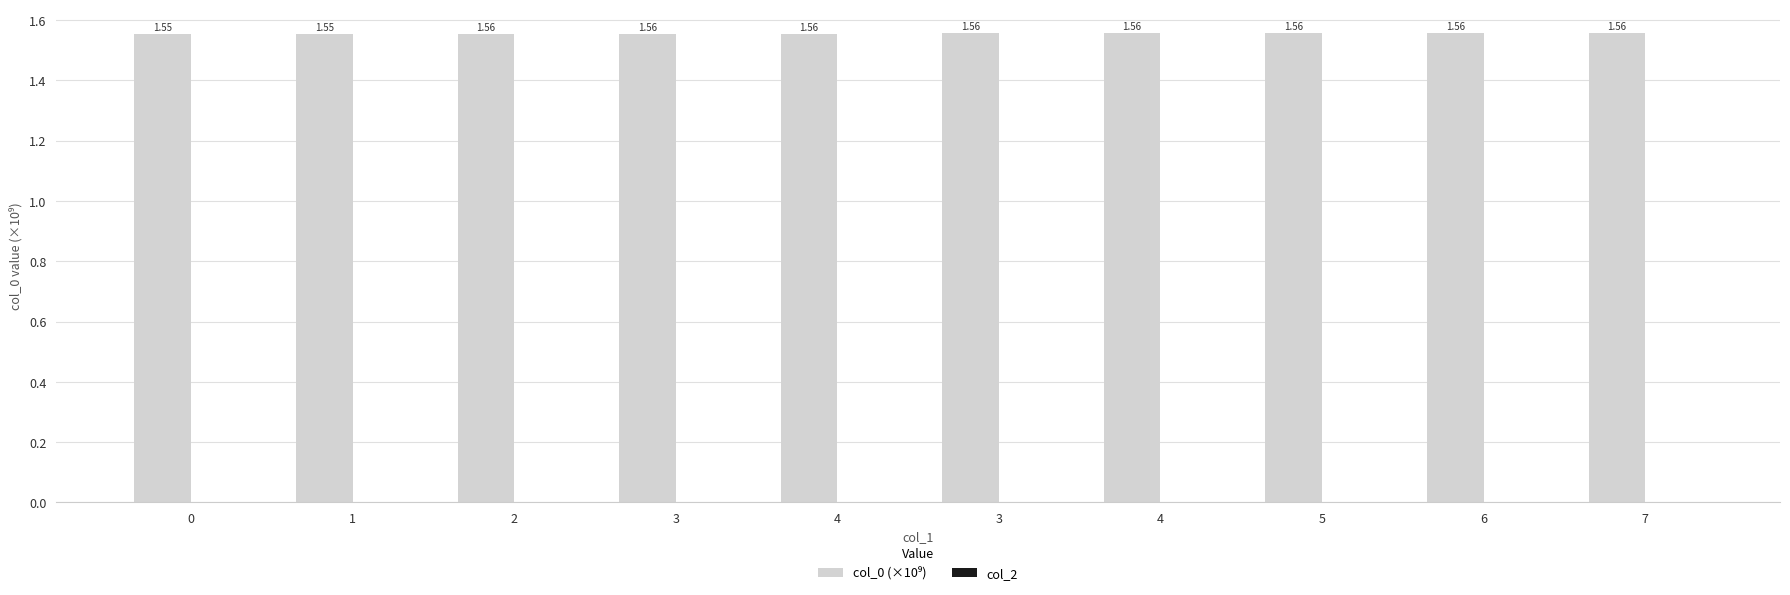

How many categories are shown in the chart?

10